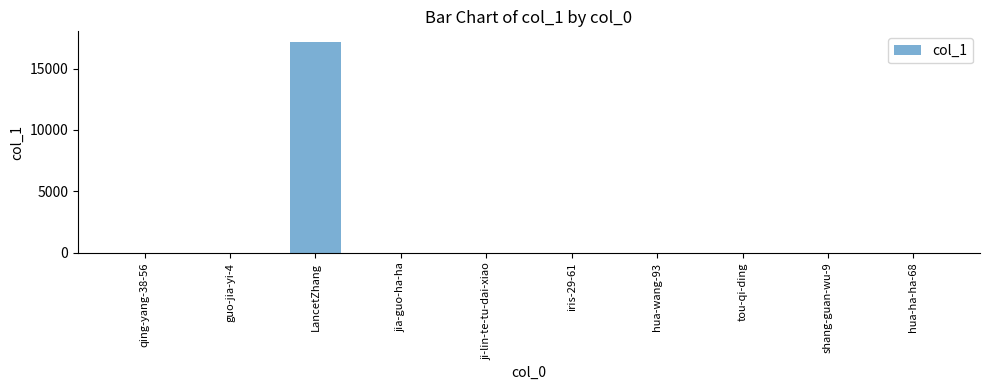

Which has a higher value, guo-jia-yi-4 or LancetZhang?

LancetZhang